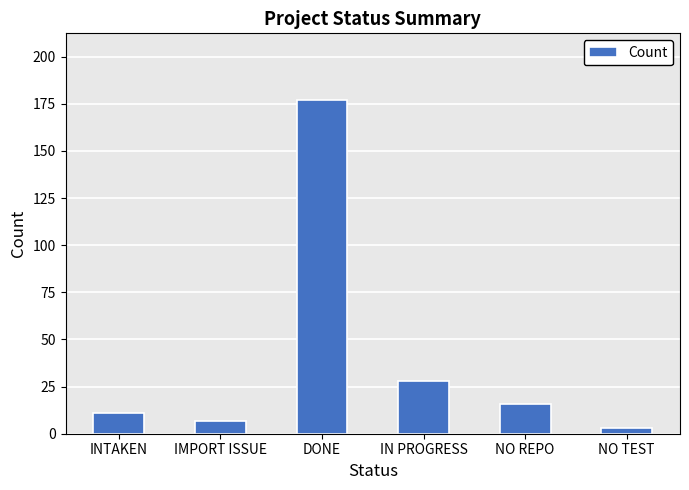

What is the smallest value displayed?

3